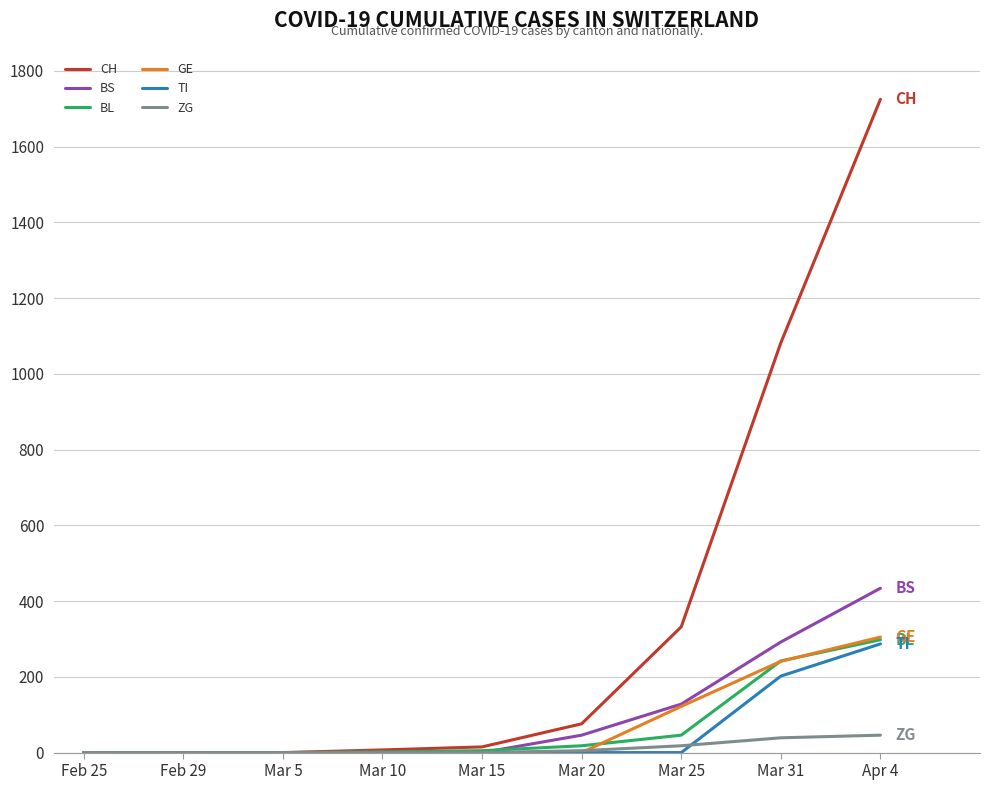

Which label corresponds to the largest value in the chart?

Apr 4